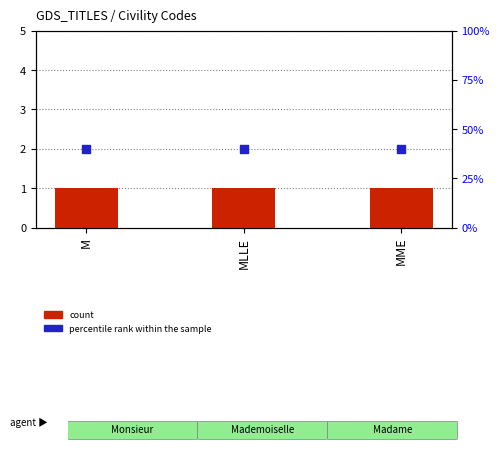

Is the value of percentile rank within the sample at M greater than the value of count at MLLE?

Yes